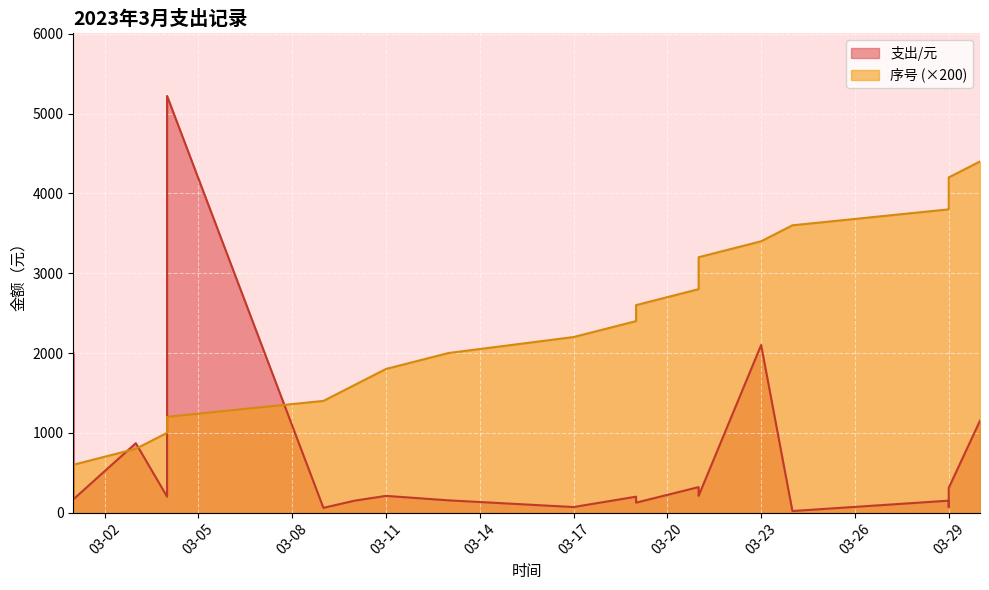

At which label is 序号 closest to 2300?

03-17